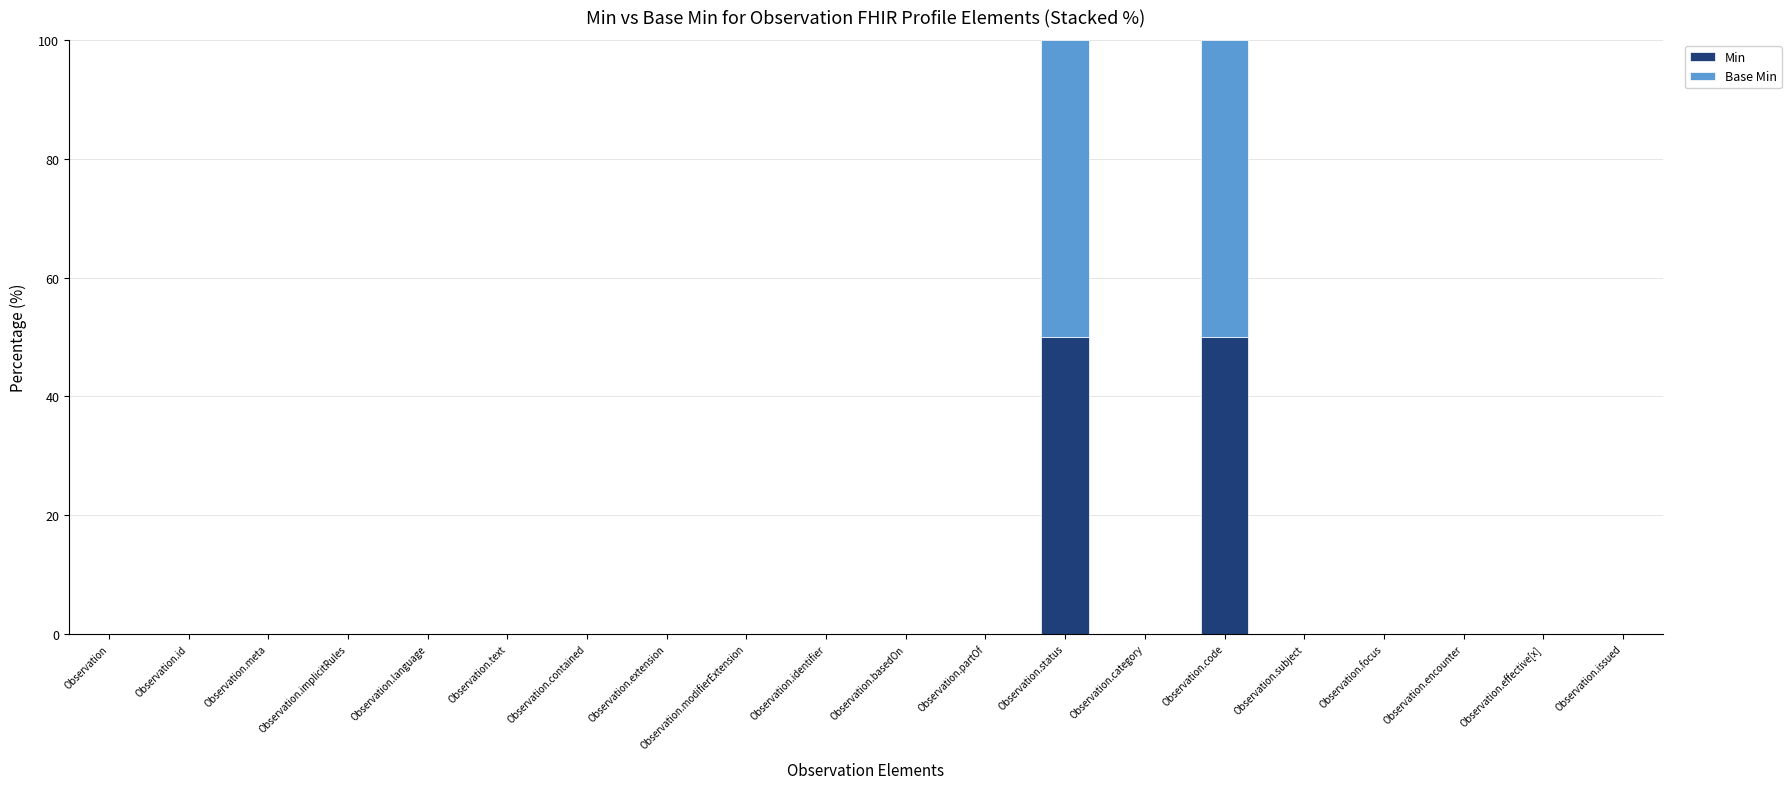

Is it true that Min equals -17 at Observation.language?

False